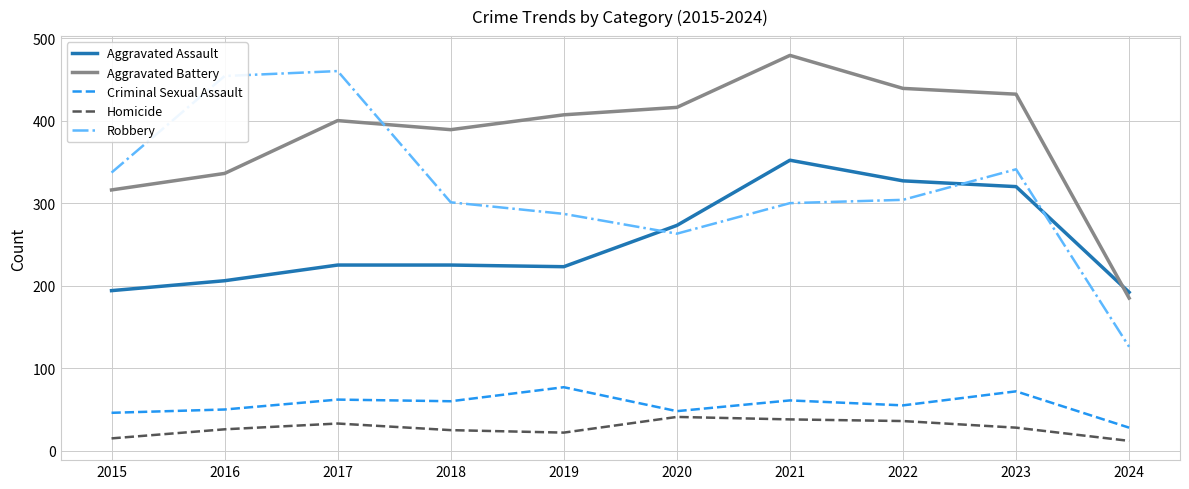

What is the difference between the highest and lowest values at 2017?

427